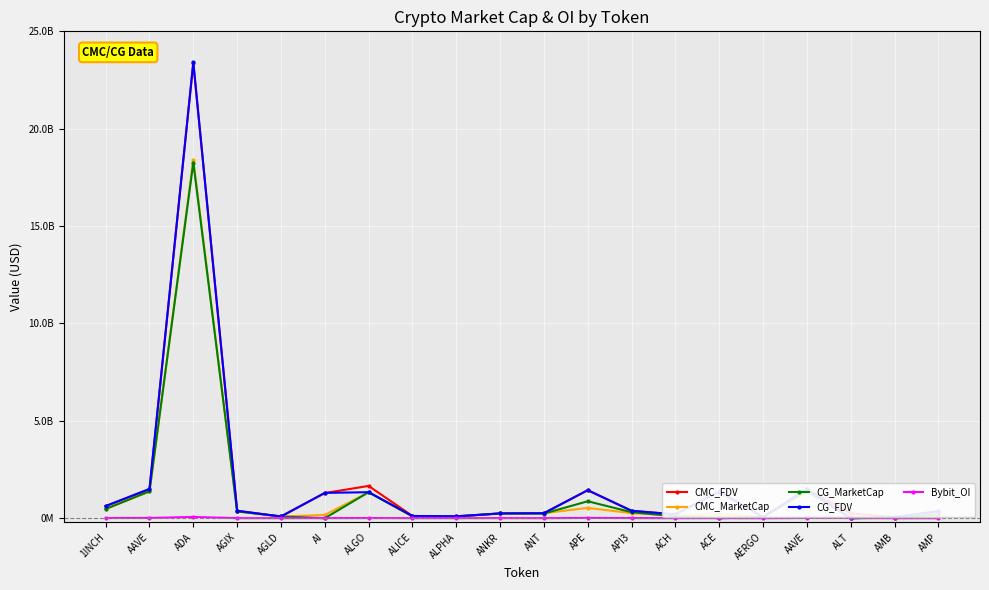

What is the label of the 16th point from the right?

AGLD